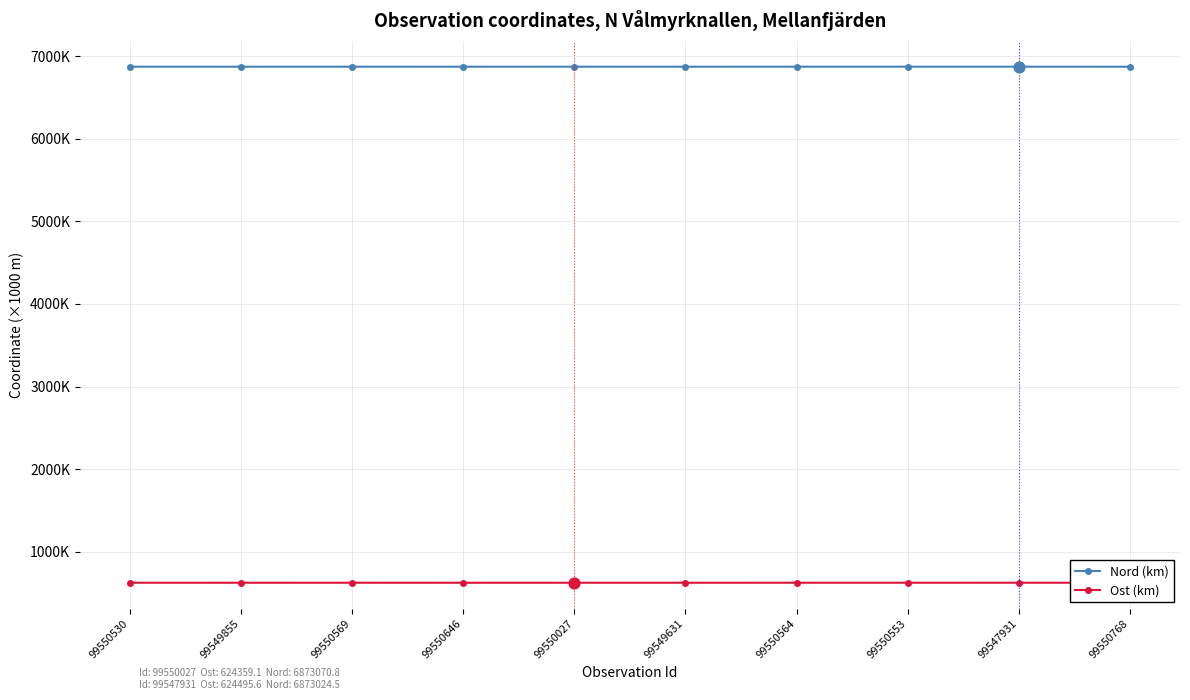

What are all the series names shown in the legend?

Nord (km), Ost (km)